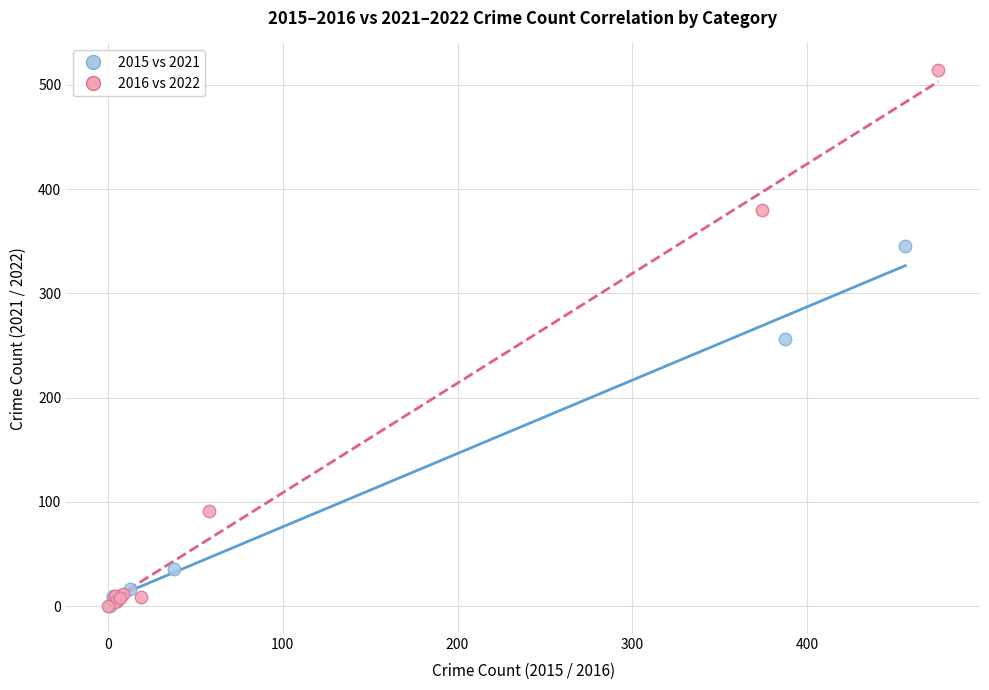

Which series reaches the maximum Y coordinate?

2016 vs 2022